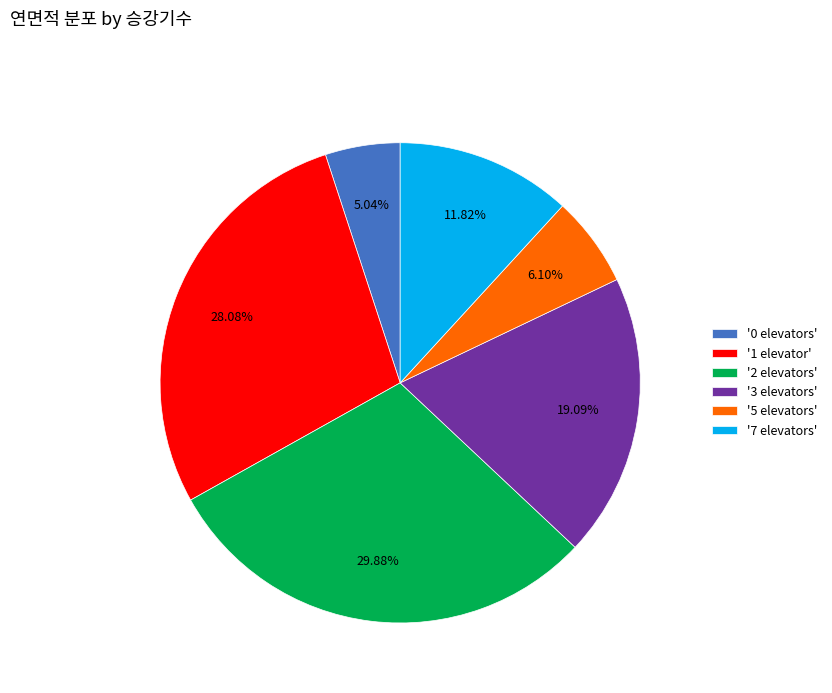

Do '5 elevators' and '1 elevator' together represent more than half of the pie?

No